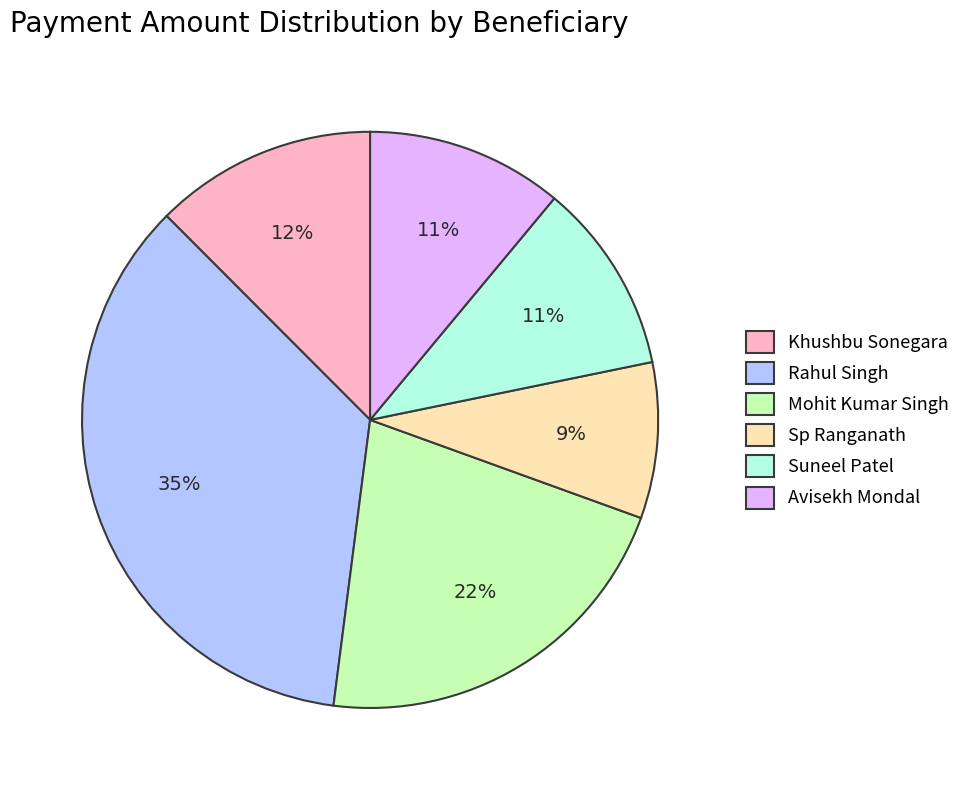

How many segments does this pie chart have?

6